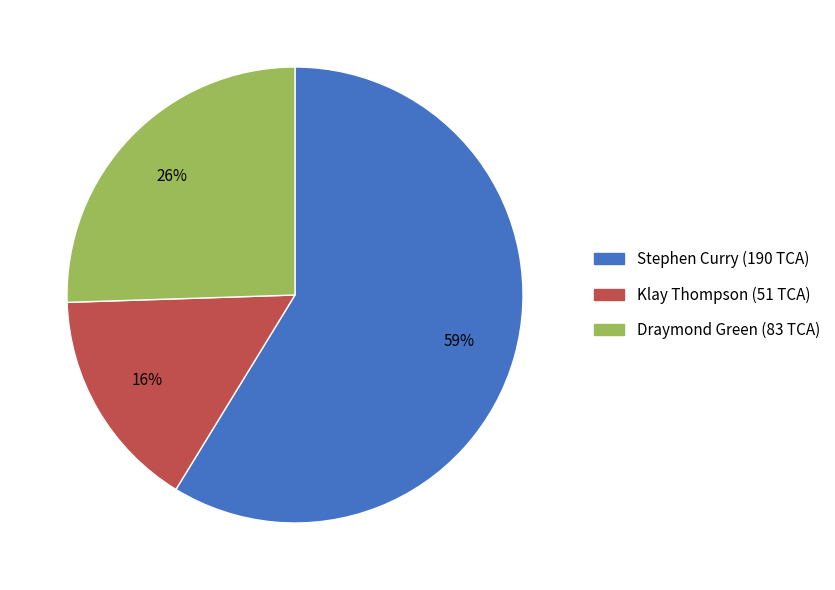

How many segments does this pie chart have?

3